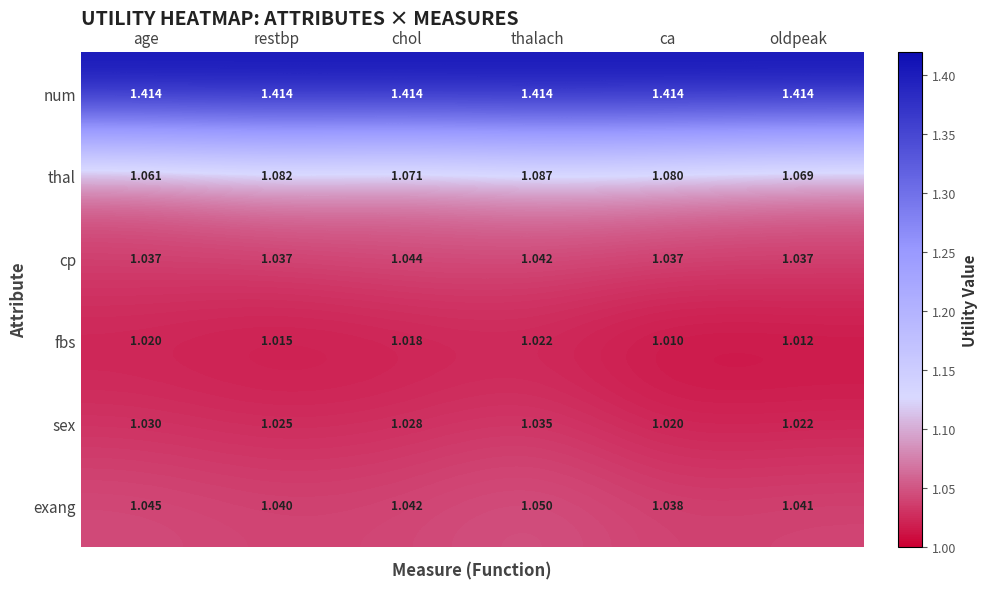

At which label does thal reach its peak?

thalach